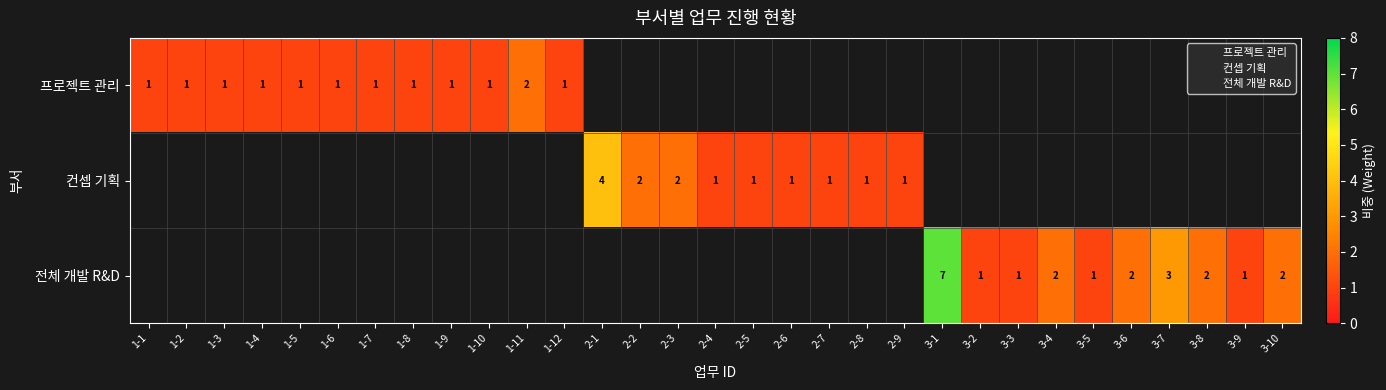

Which category has the highest value across all series?

3-1